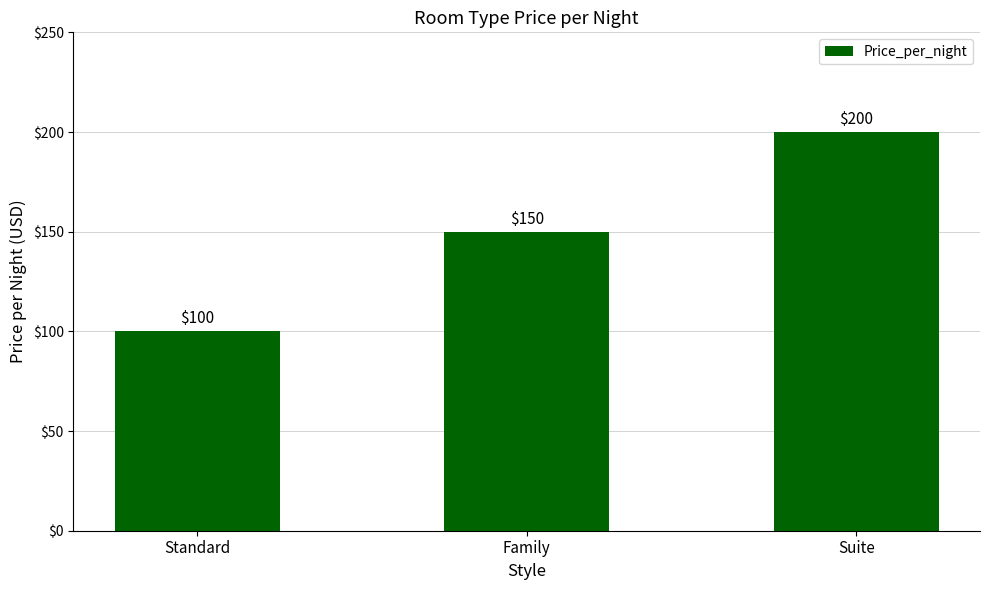

What is the change in value from Standard to Family?

+50